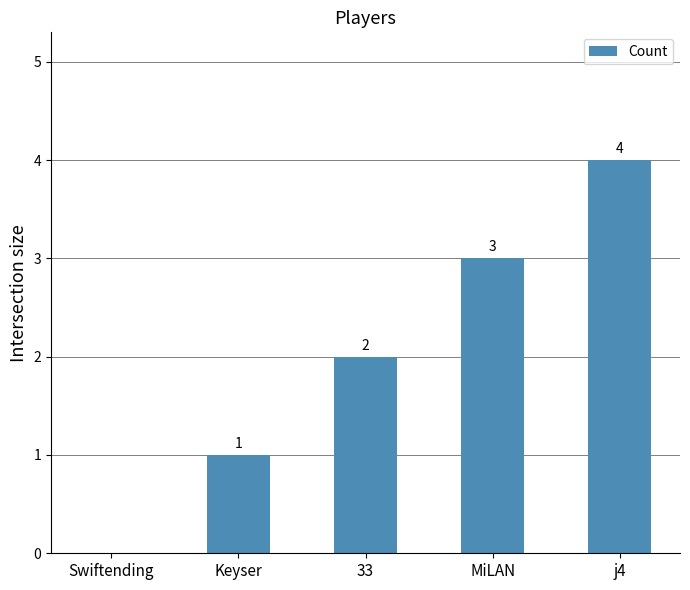

The chart shows a value of 1 at Keyser. True or false?

True